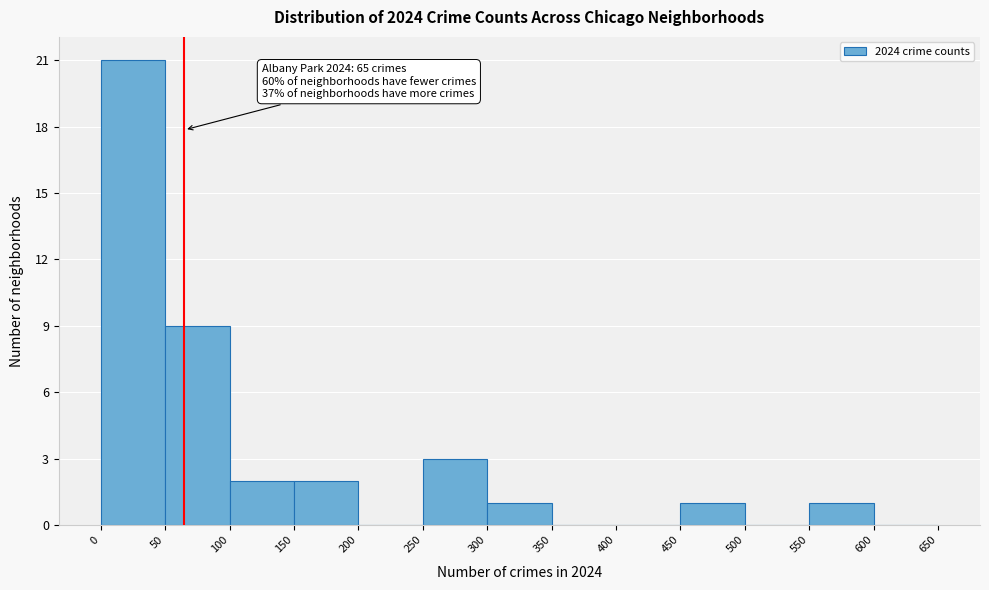

Over which range of the x-axis is the bar tallest?

0 to 50